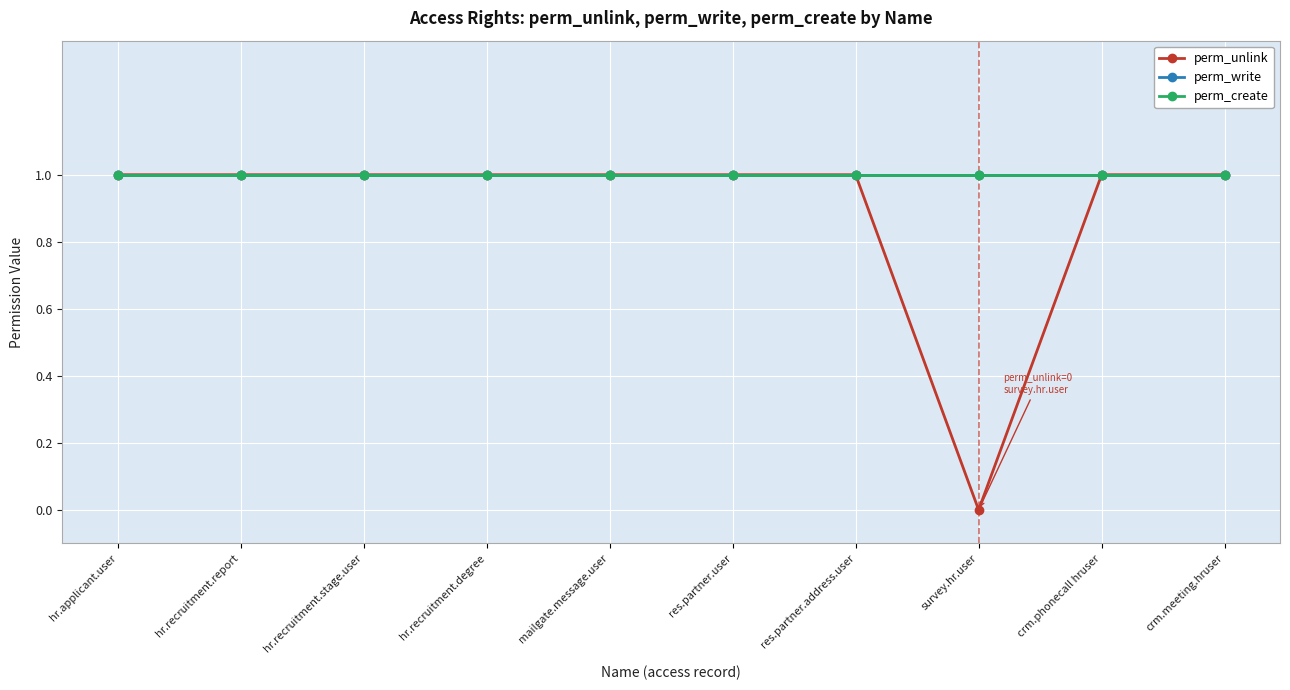

At which category is the sum across all series the highest?

hr.applicant.user